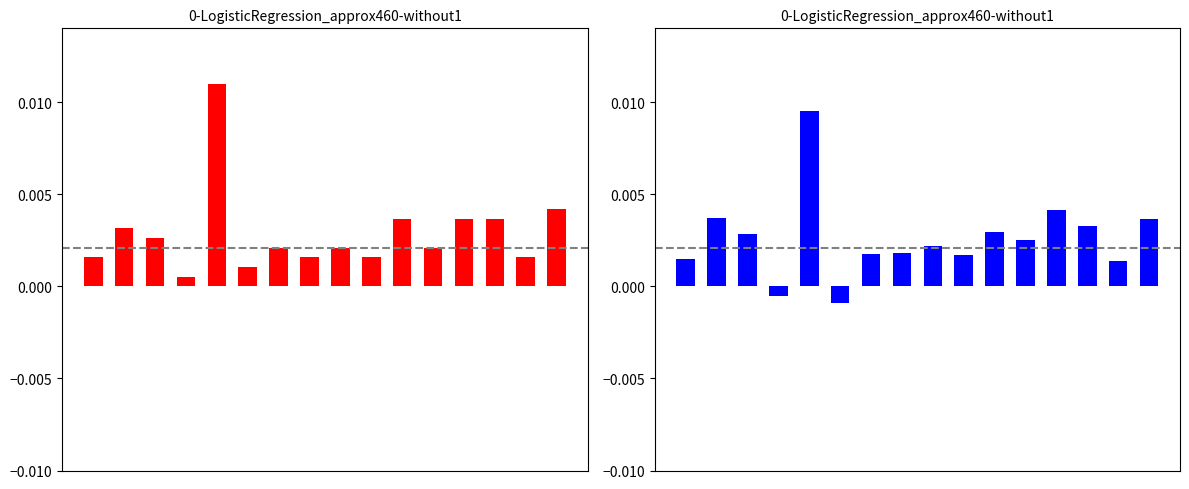

Rank the categories by value from highest to lowest.

4, 12, 1, 15, 13, 10, 2, 11, 8, 7, 6, 9, 0, 14, 3, 5